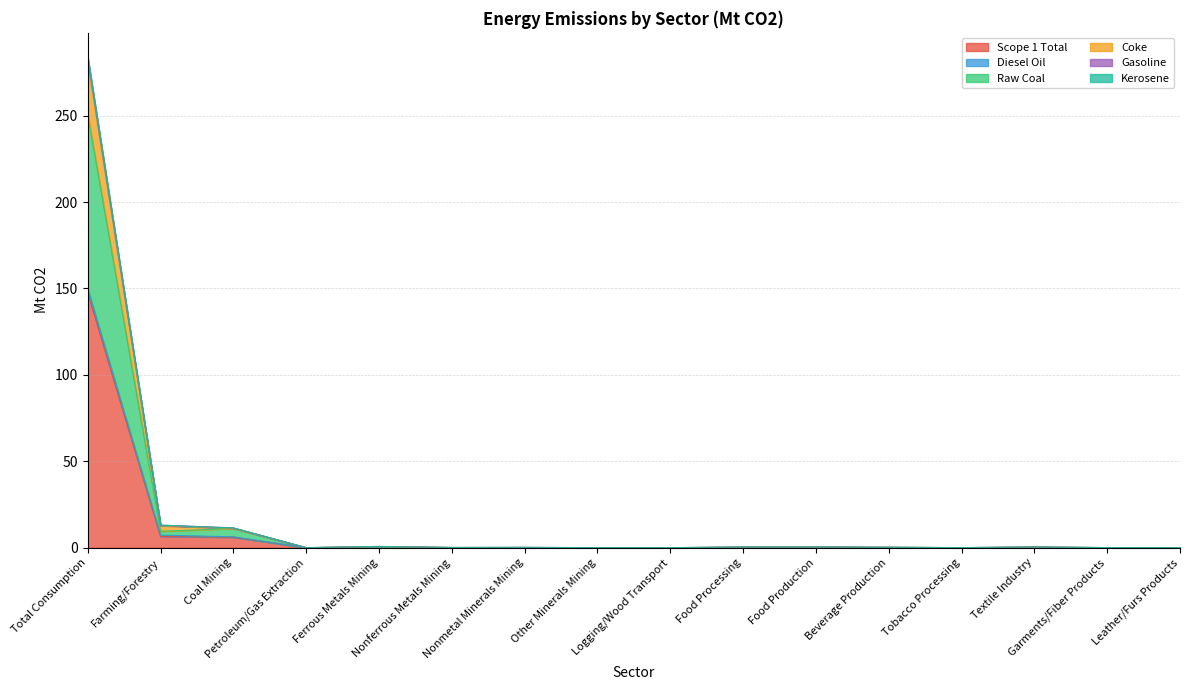

Does the chart display data point markers on the line(s)?

No